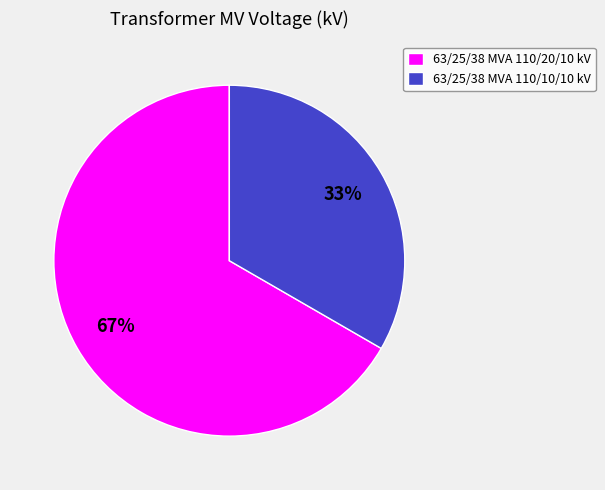

Between 63/25/38 MVA 110/20/10 kV and 63/25/38 MVA 110/10/10 kV, which is larger?

63/25/38 MVA 110/20/10 kV